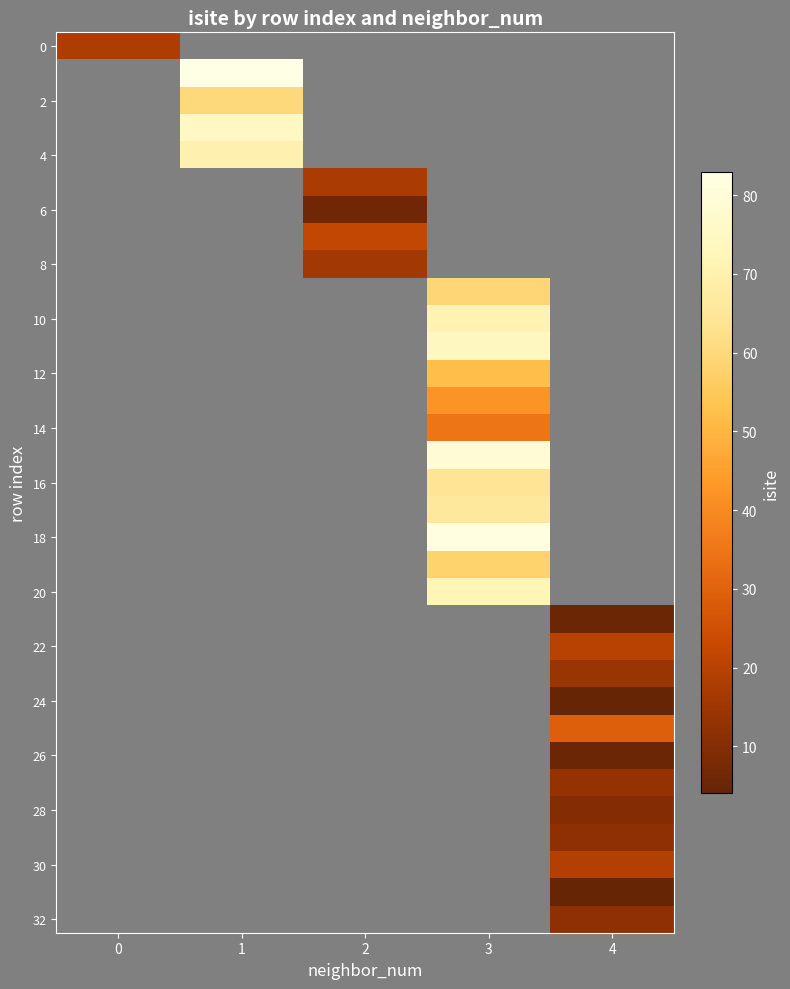

Which label corresponds to the largest value in the chart?

1